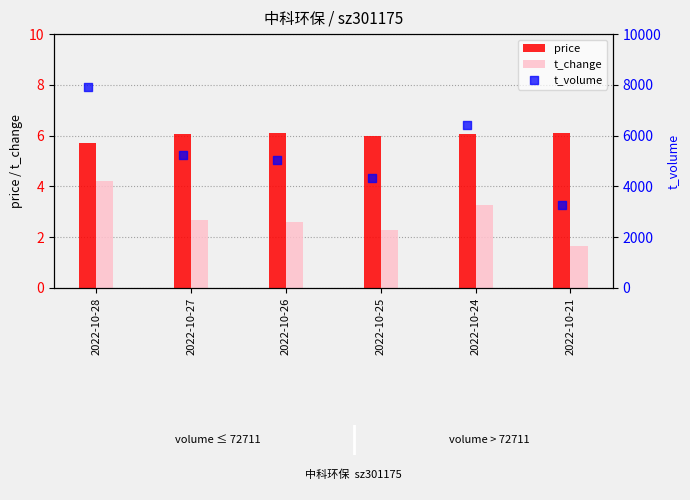

At how many categories does at least one series exceed 7197?

1